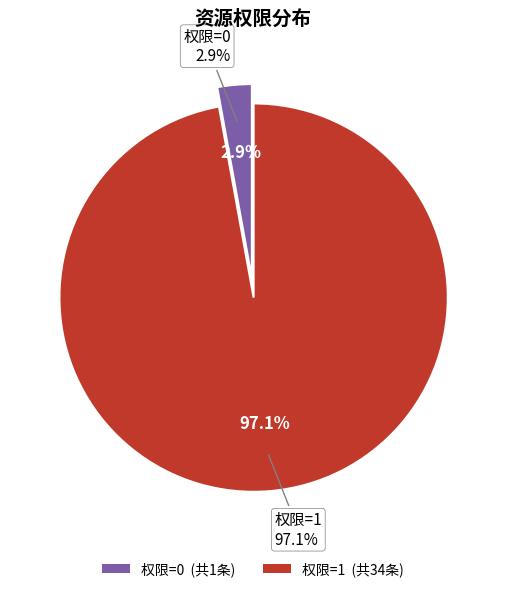

What is the change in value from 0 to 1?

+33